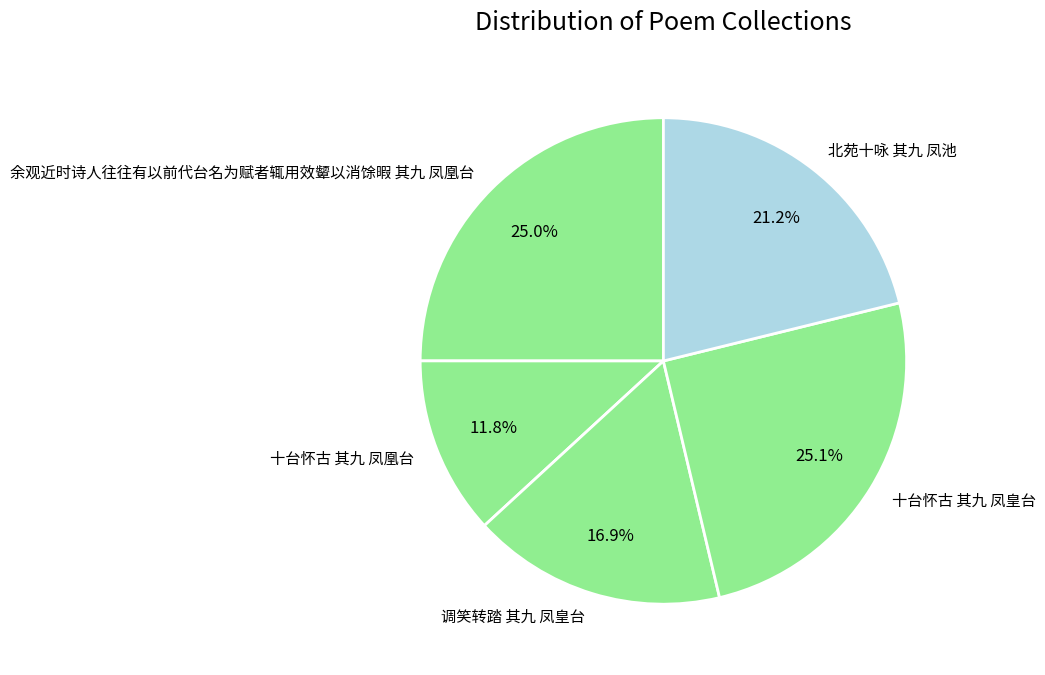

The 十台怀古 其九 凤皇台 slice represents 25% of the pie. True or false?

True